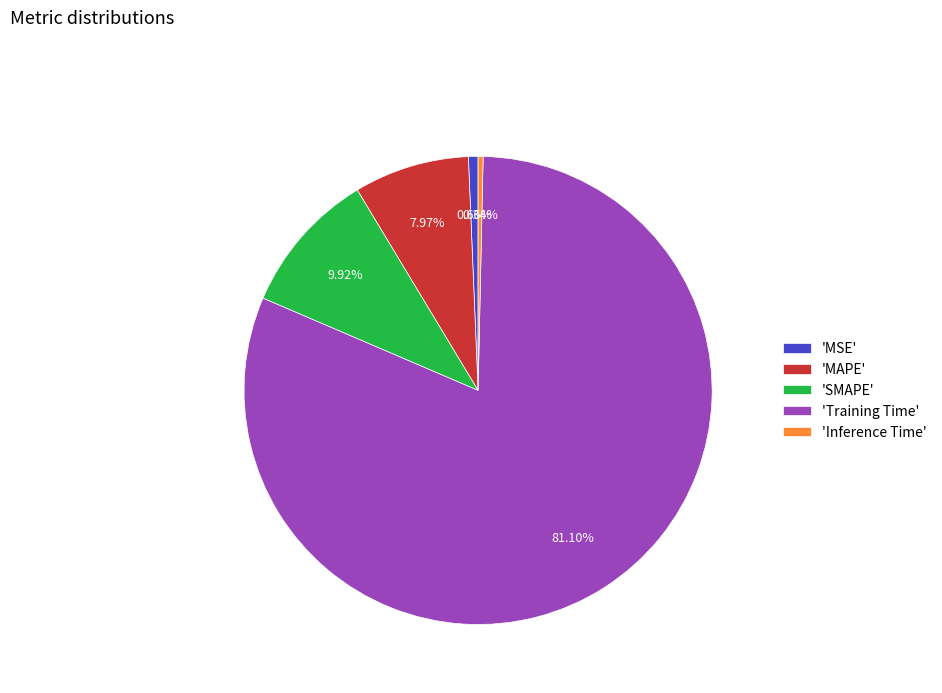

Is there a majority slice in this chart?

Yes